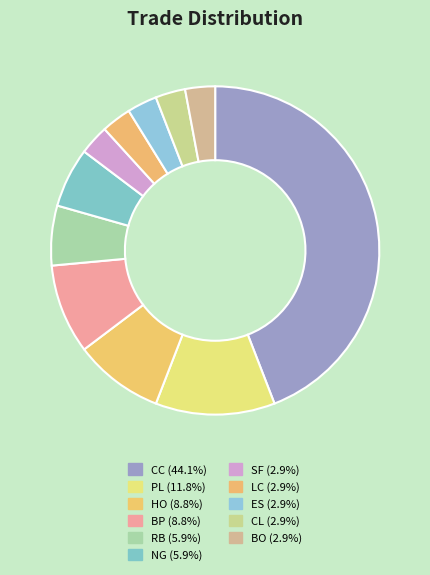

Rank the categories by value from lowest to highest.

SF, LC, ES, CL, BO, RB, NG, HO, BP, PL, CC